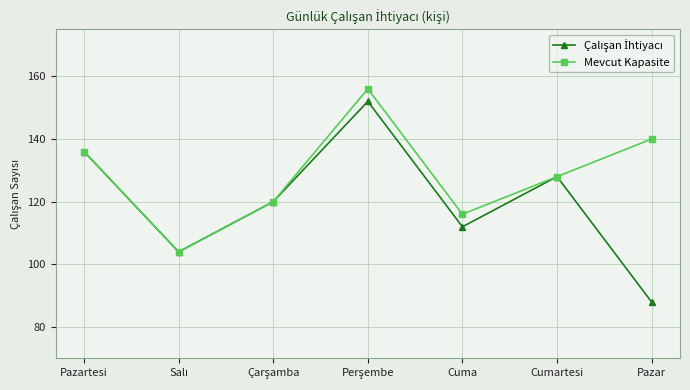

At how many categories does at least one series exceed 94?

7